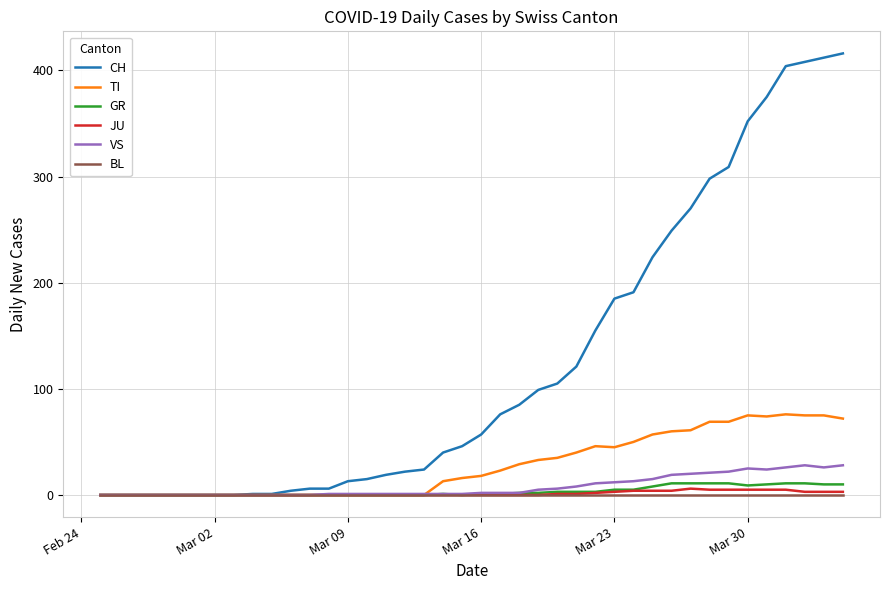

What is the greatest value displayed?

416